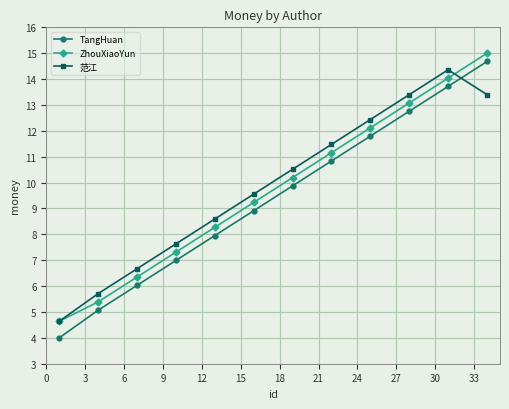

What is the difference between the maximum and minimum values in the TangHuan series?

10.7